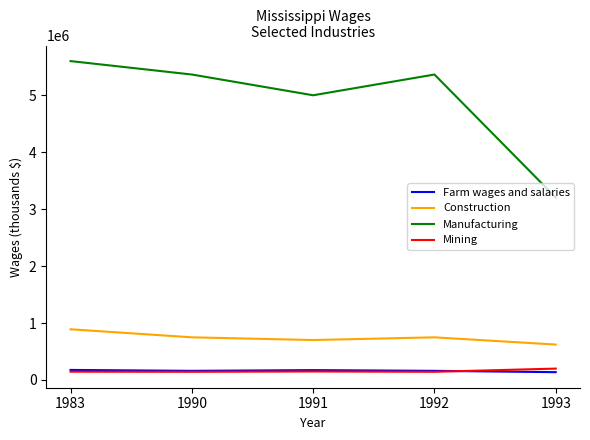

Which series has the largest total across all categories?

Manufacturing